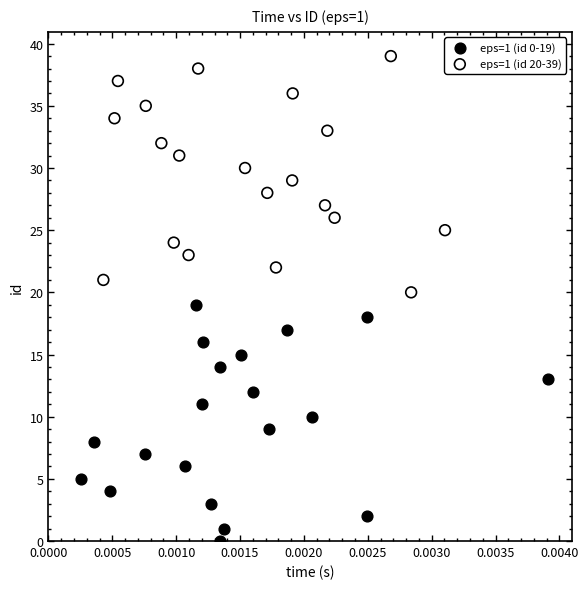

Which series reaches the maximum Y coordinate?

eps=1 (id 20-39)